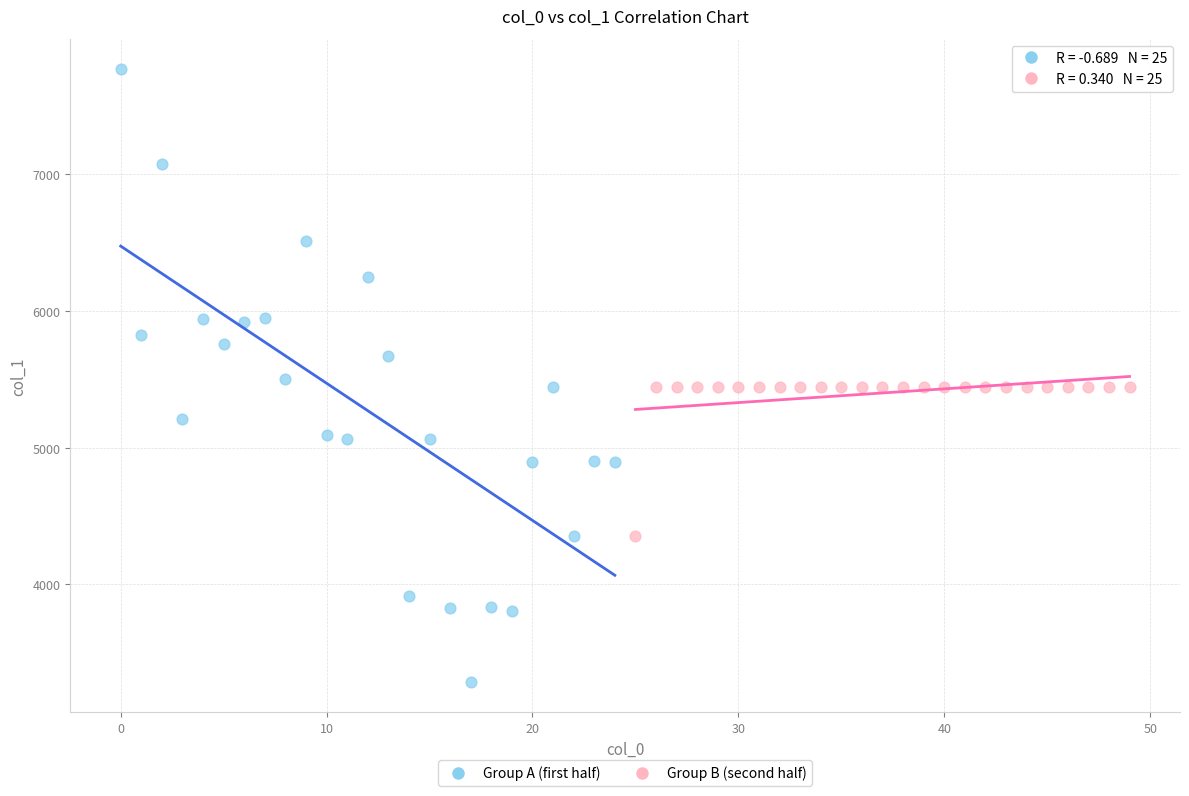

Which series contains the lowest Y value?

Group A (first half)